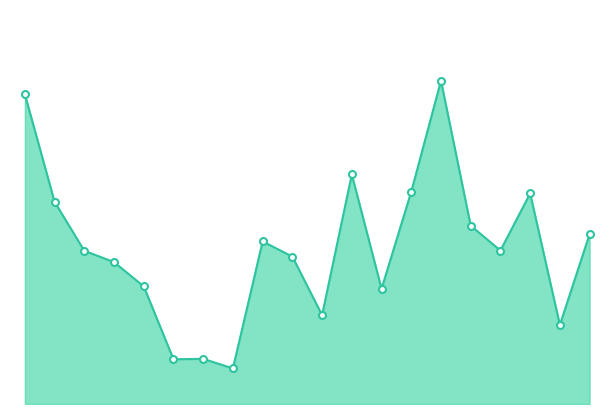

Where does the data first go above 119?

106